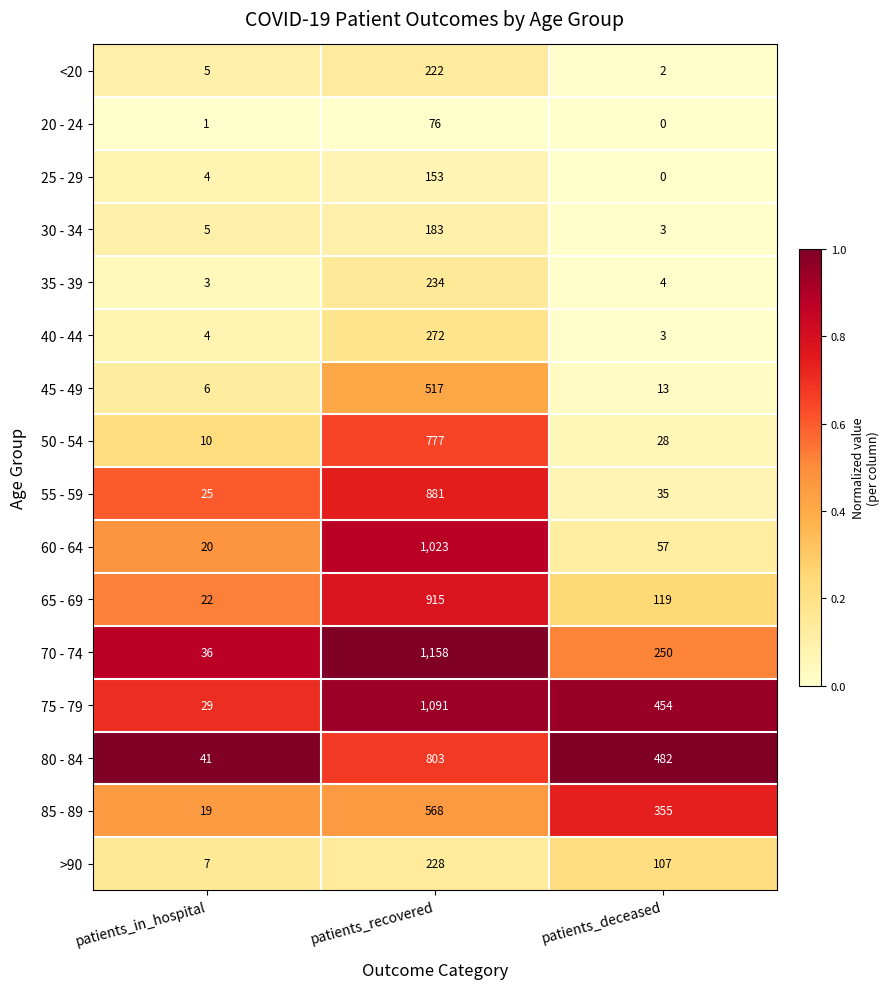

What is the spread (max minus min) of values at patients_in_hospital?

40